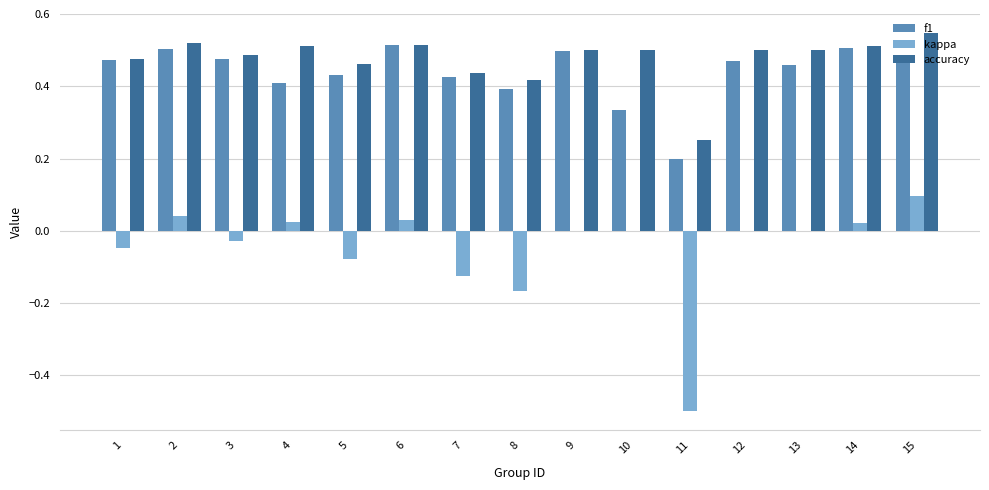

Which category has the highest value in the kappa series?

15